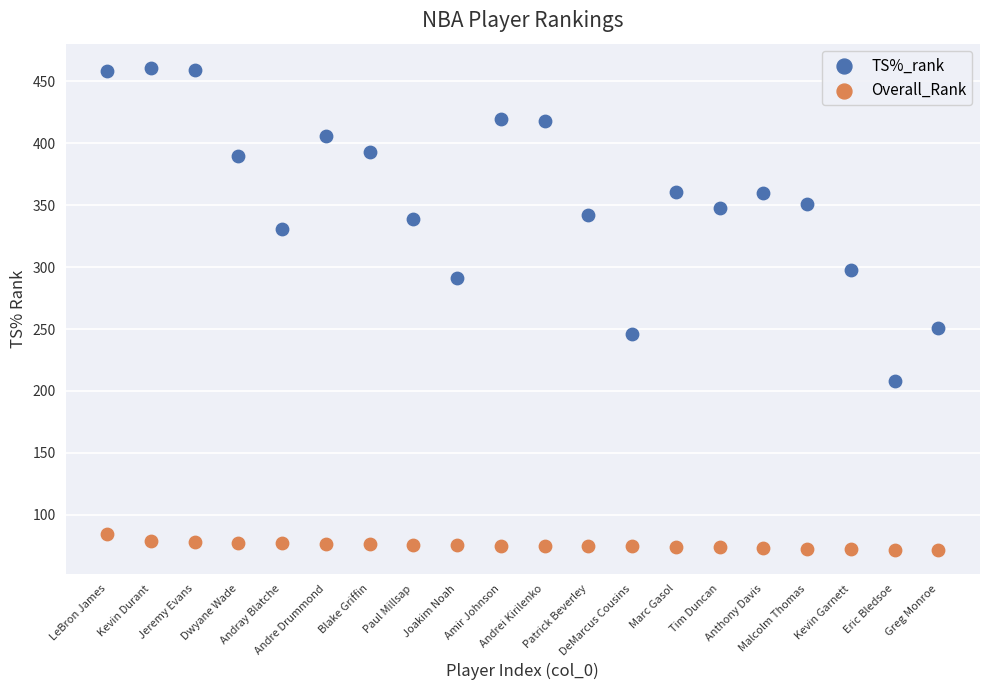

Which series contains the highest Y value?

TS%_rank